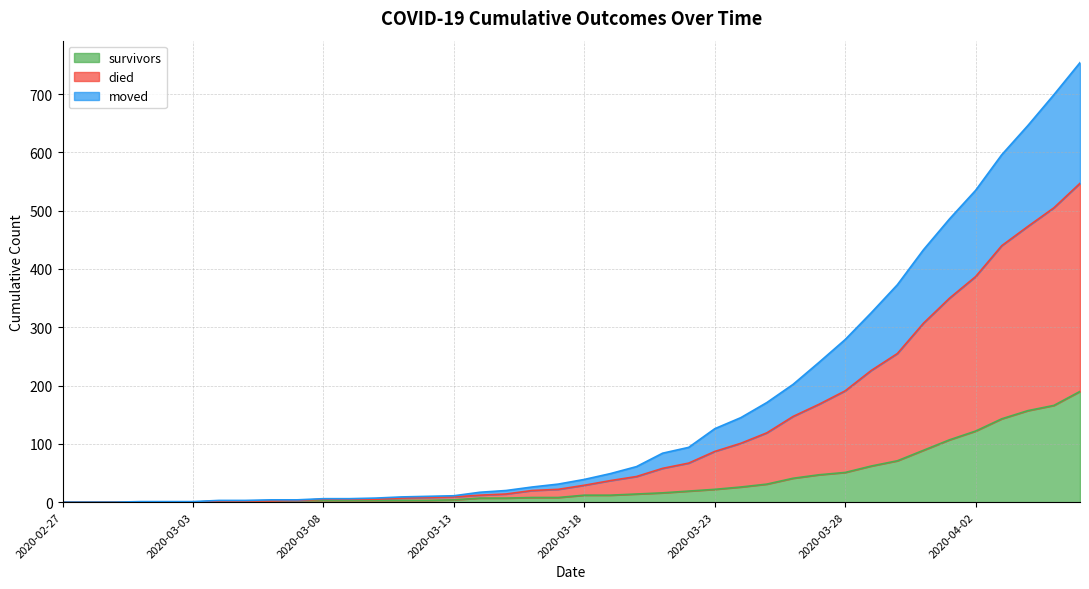

What is the sum of all survivors values?

1456